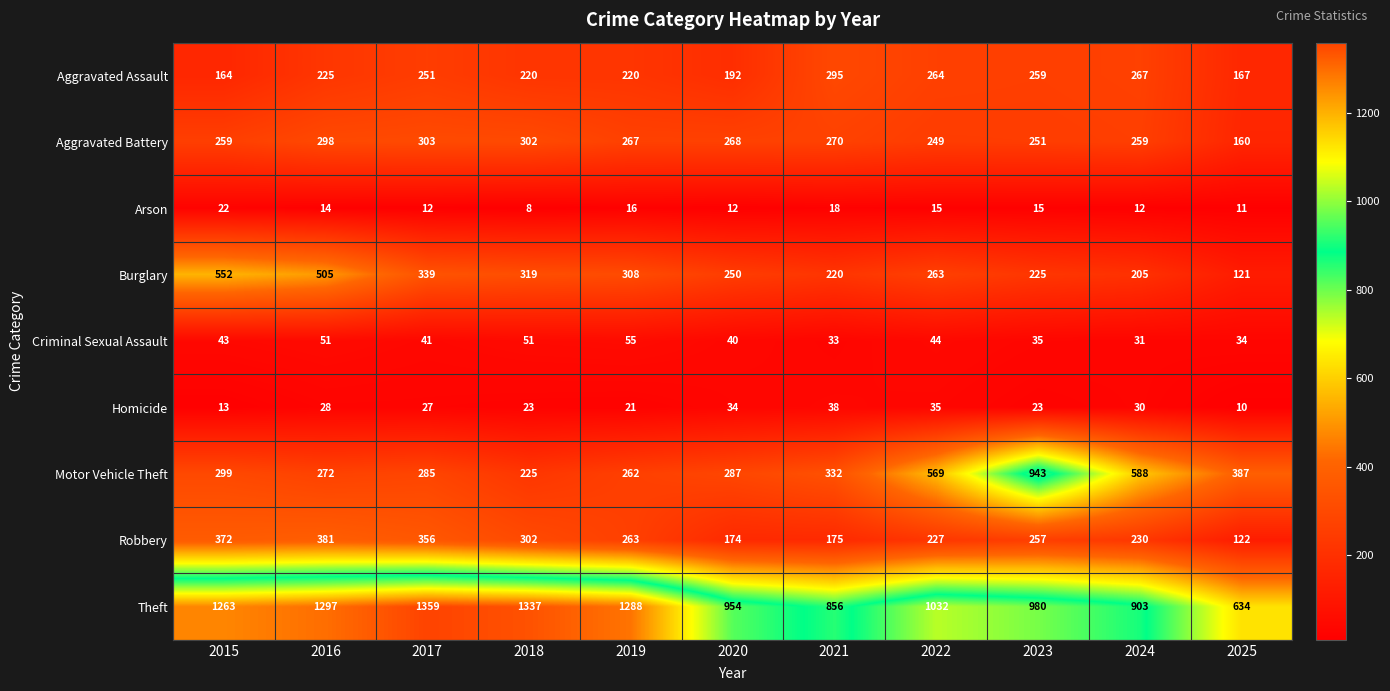

Which series has the largest total across all categories?

Theft